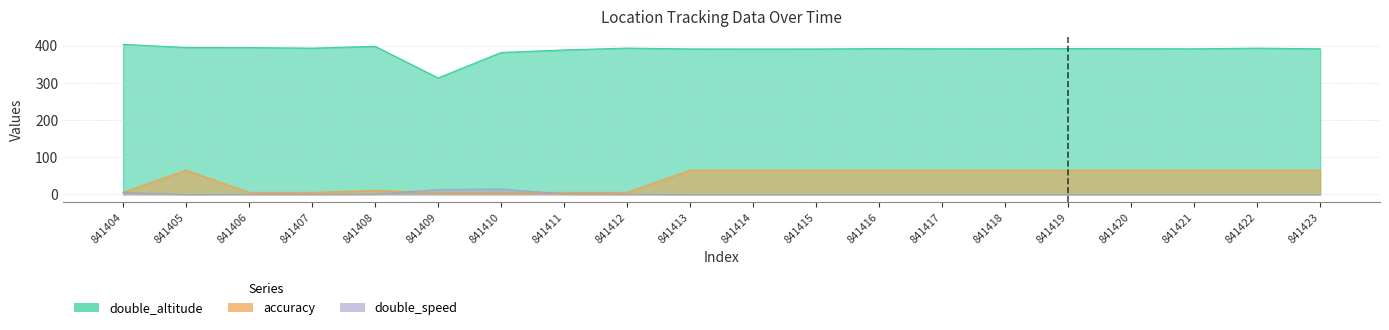

Does the chart have visible grid lines?

Yes